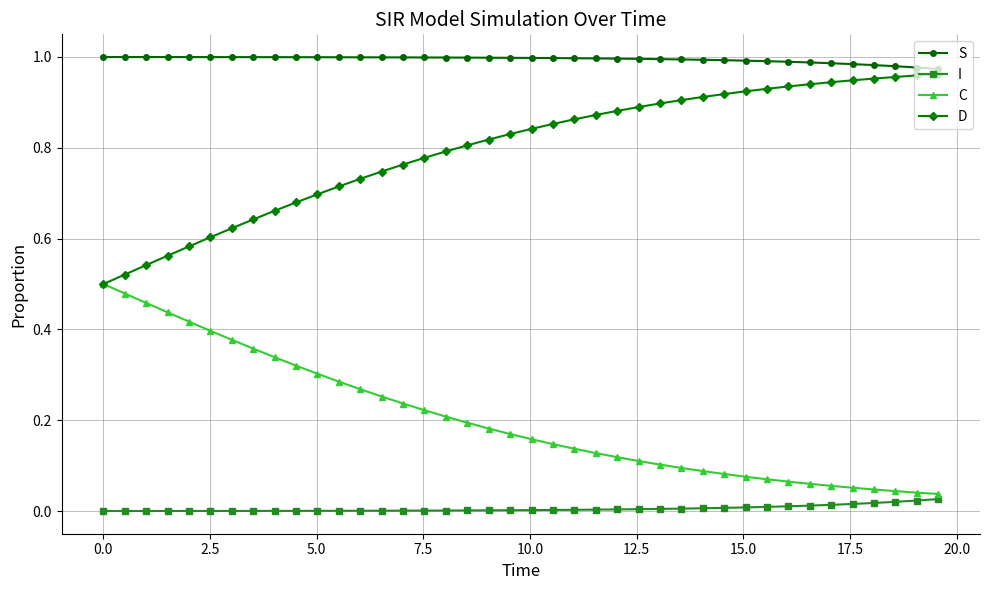

Rank the series by their average value, from lowest to highest.

I, C, D, S